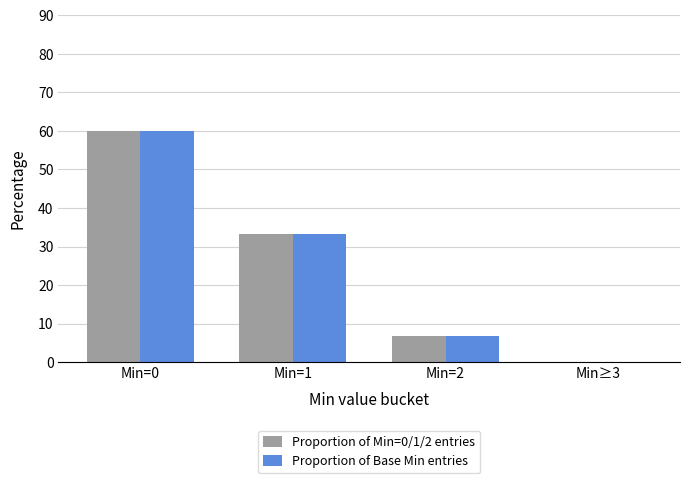

The Proportion of Min=0/1/2 entries series shows 58.7 at Min=1. True or false?

False